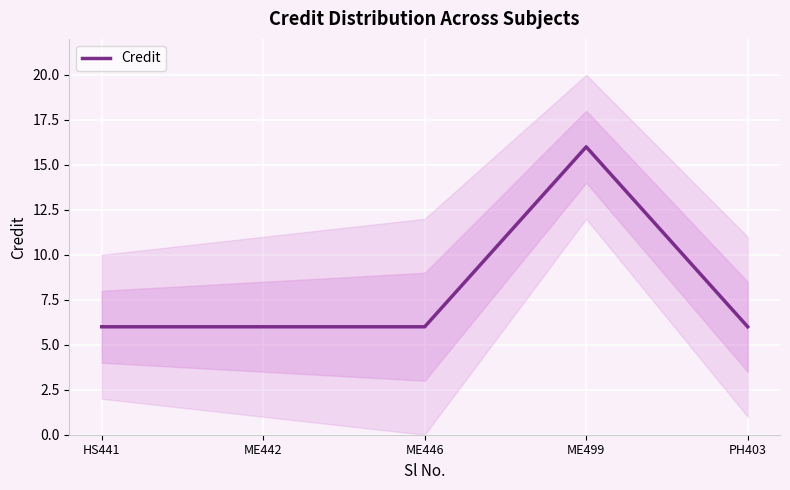

The chart shows a value of 6 at ME442. True or false?

True